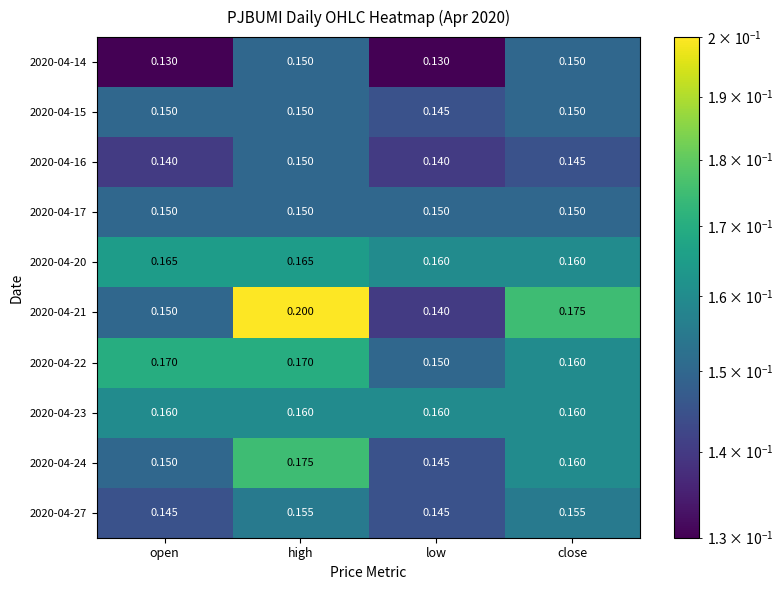

Between open and low, which series saw the biggest shift?

2020-04-22